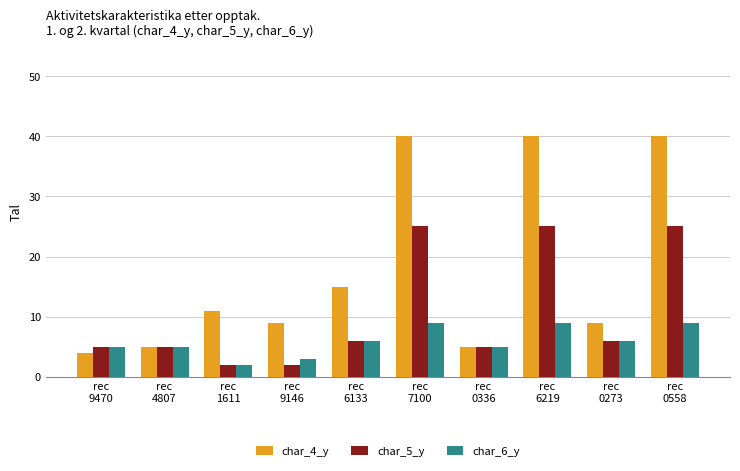

What is the difference between the highest and lowest values at rec
9146?

7